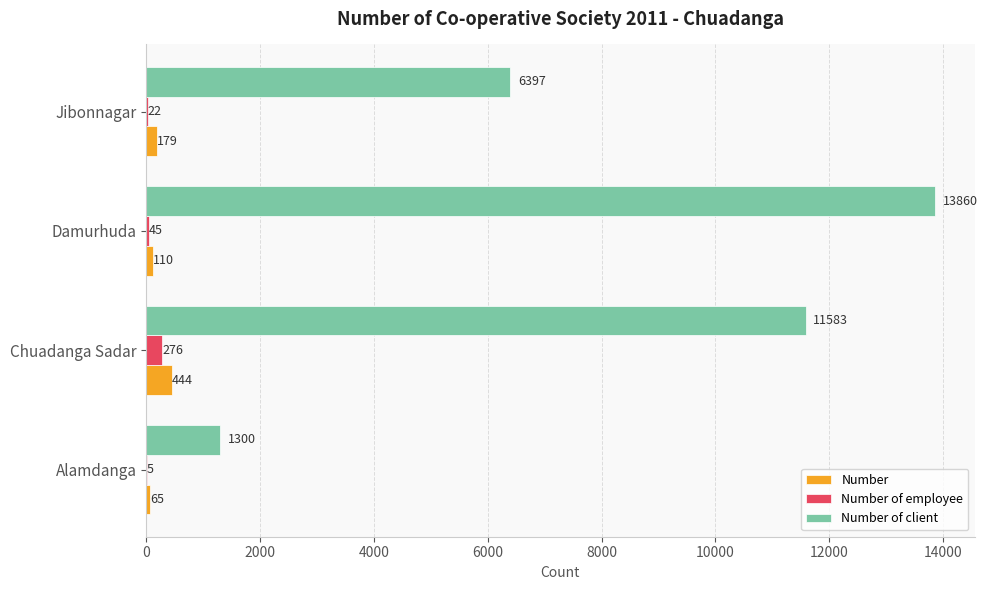

Is the value of Number of client at Jibonnagar greater than the value of Number of employee at Jibonnagar?

Yes